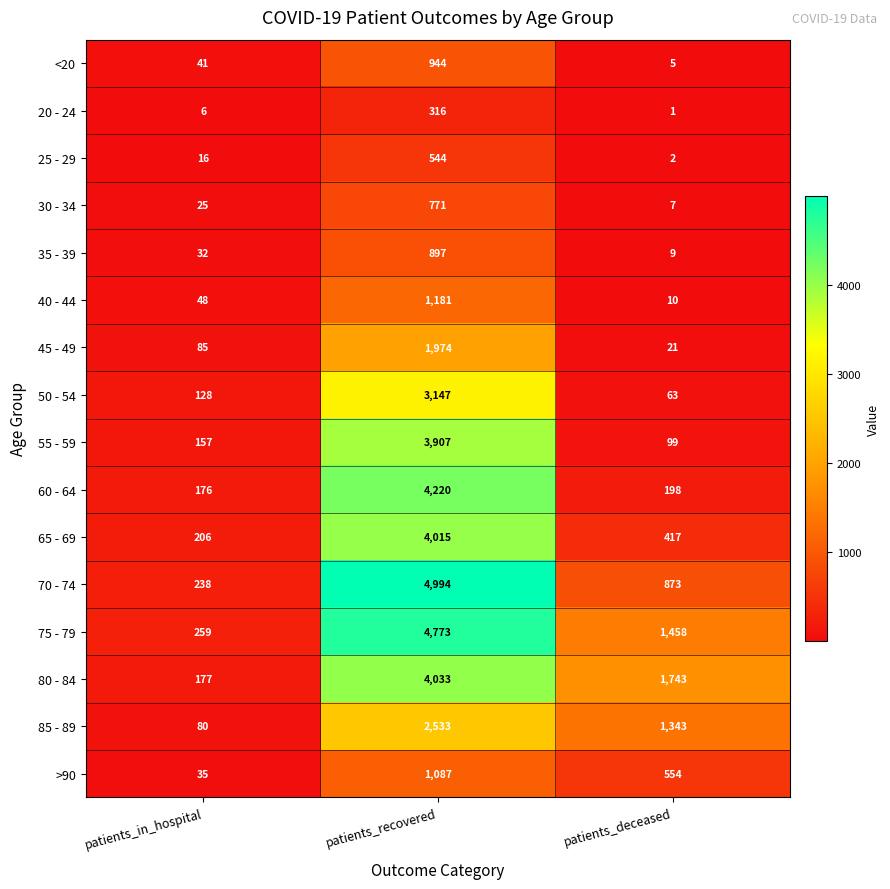

How many values in the 40 - 44 series are below 48?

1